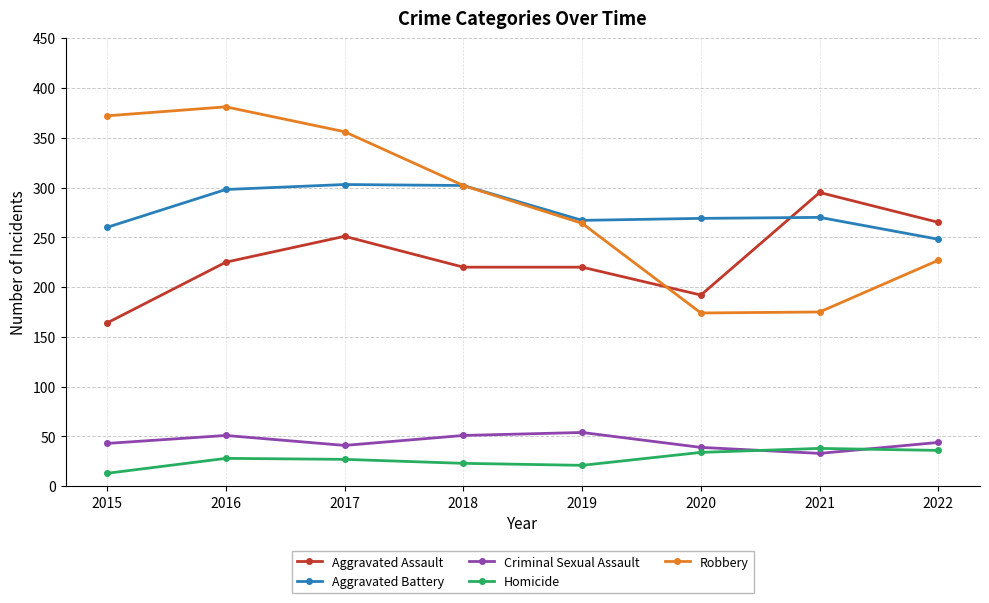

True or false: Aggravated Battery has a value of 199 at 2018.

False